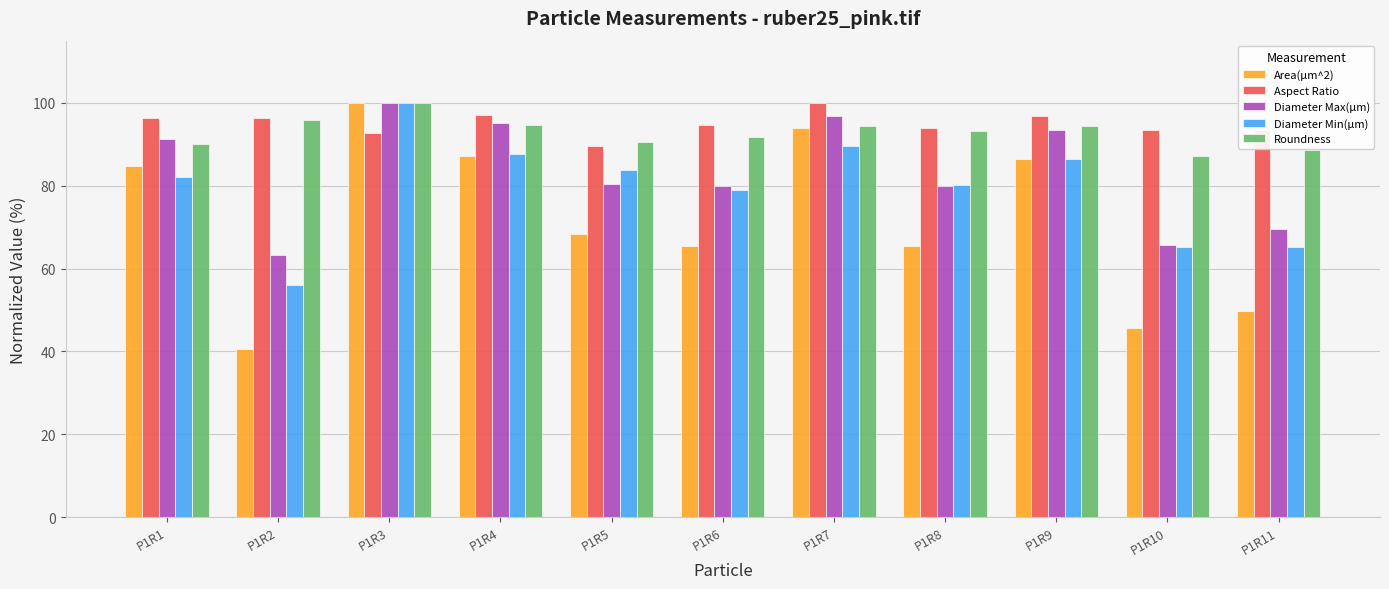

What is the value of the Diameter Max(µm) bar at the 2nd from the left?

63.2